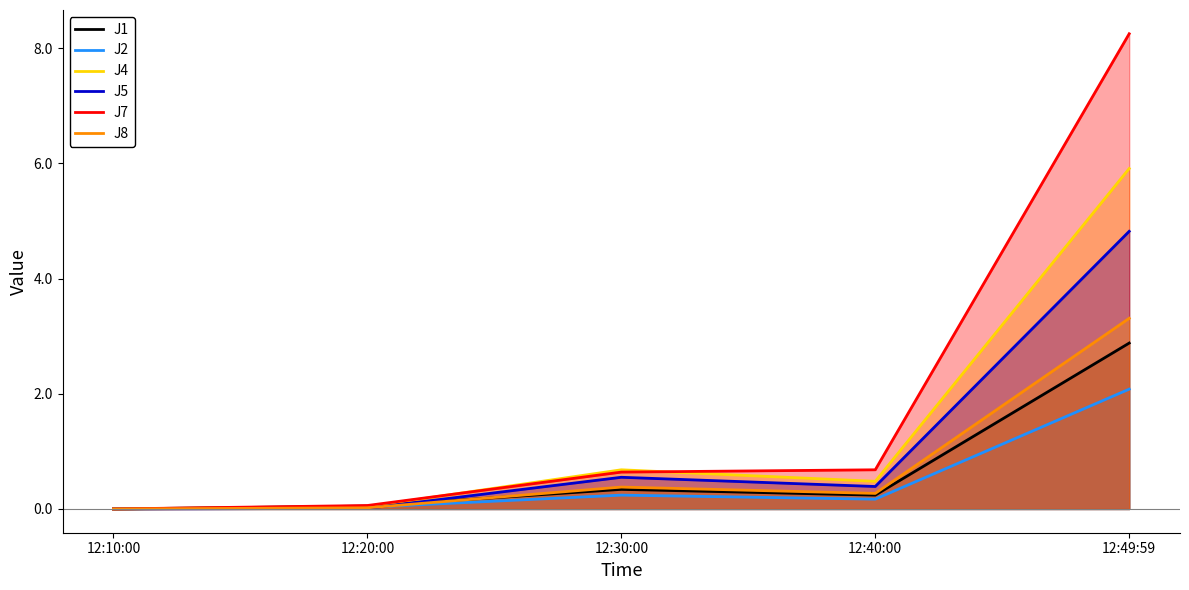

What is the label of the 3rd point from the left?

12:30:00